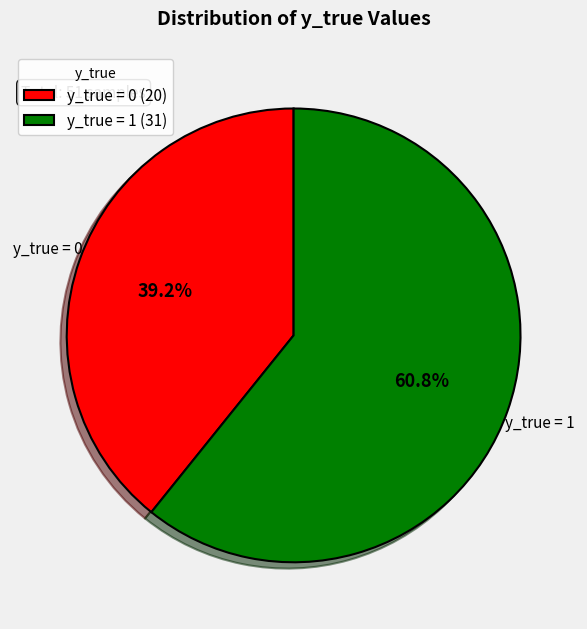

Does y_true = 0 (20) account for over 50% of the chart?

No